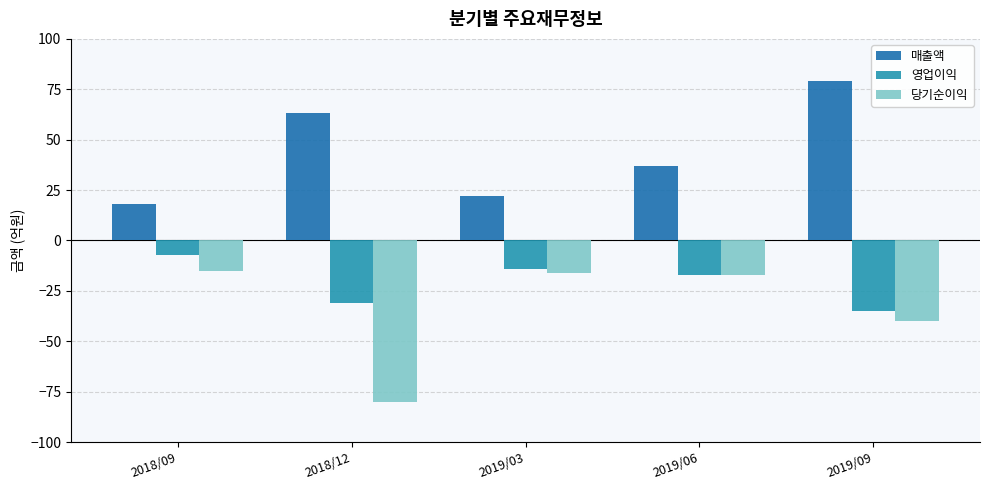

The 매출액 series shows 79 at 2019/09. True or false?

True